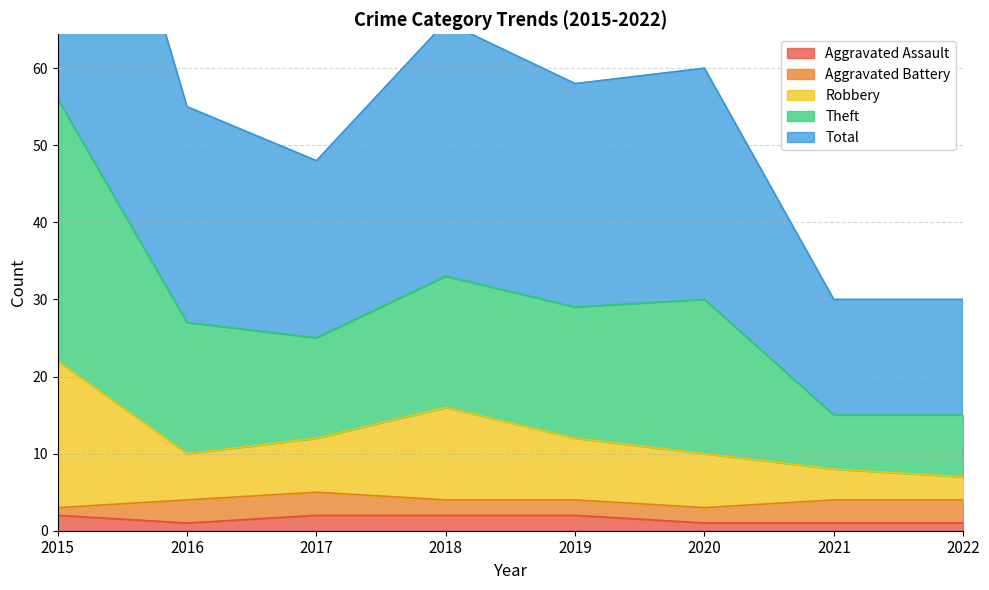

Which has a higher value, 2016 or 2022?

2016